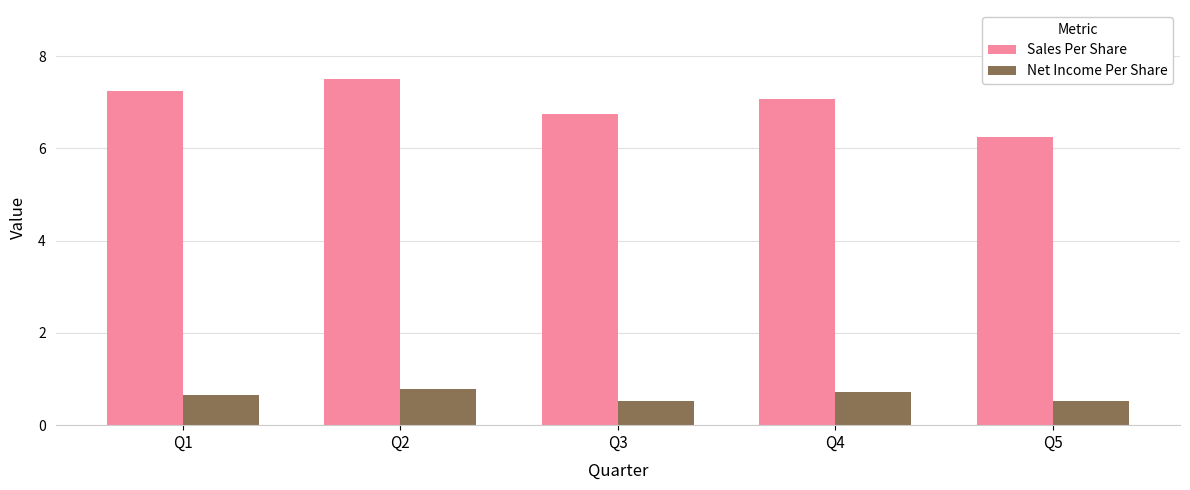

How many categories are shown in the chart?

5